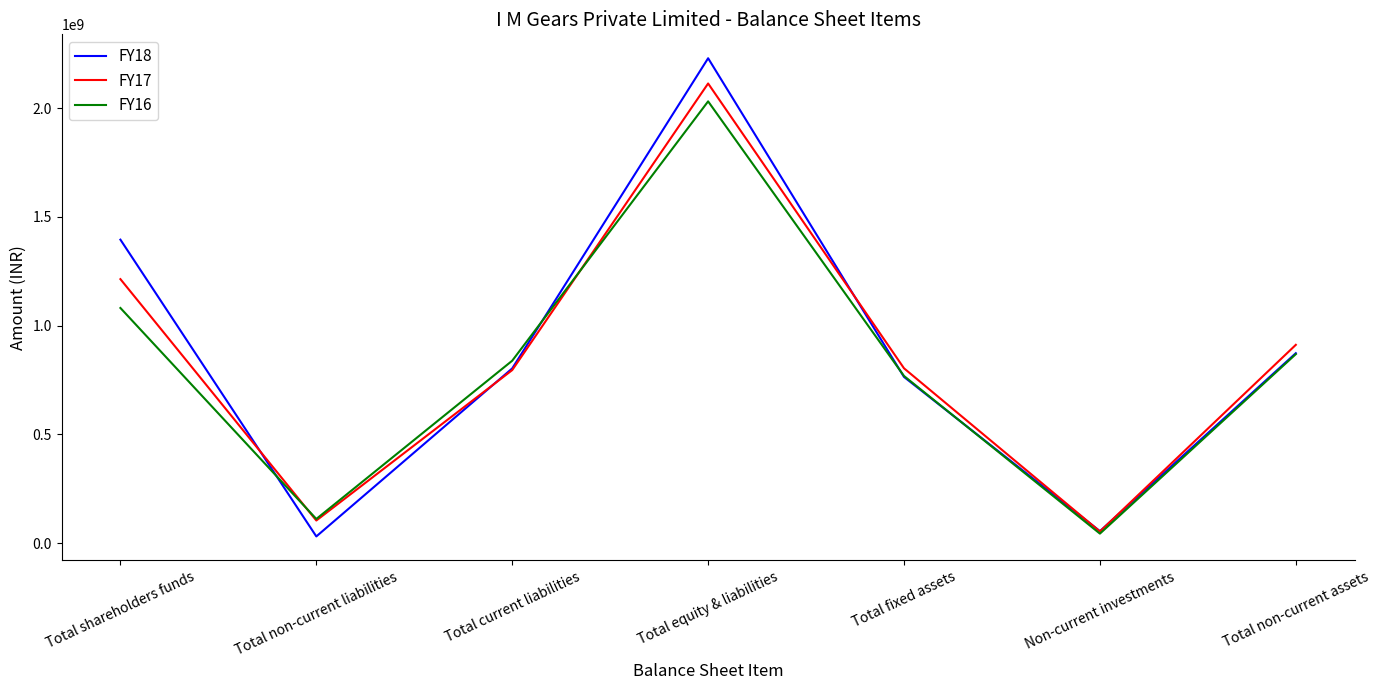

Where does the FY17 series first go above 803987251?

Total shareholders funds